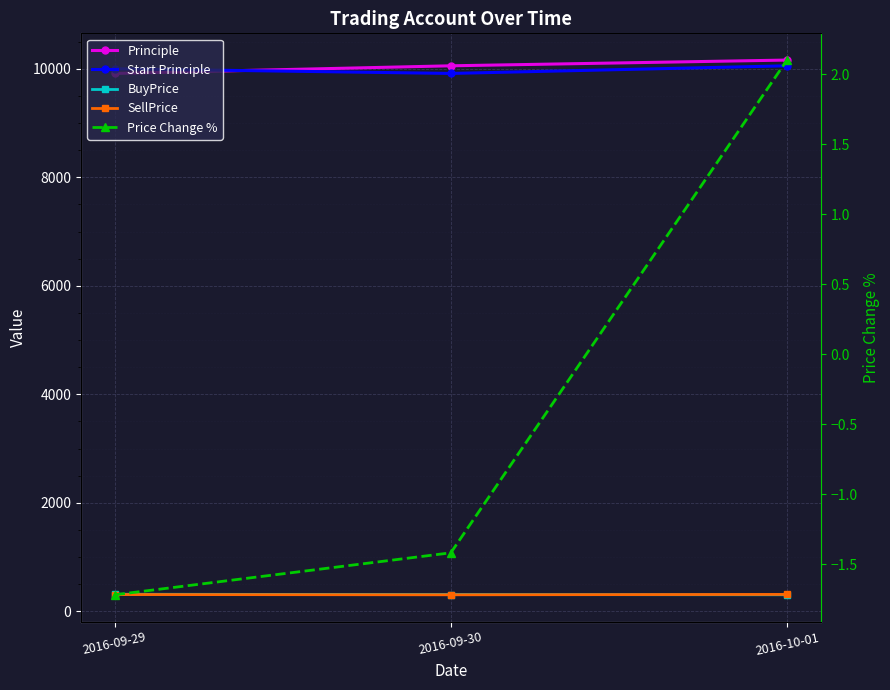

Between 2016-09-30 and 2016-10-01, which series saw the biggest shift?

Start Principle